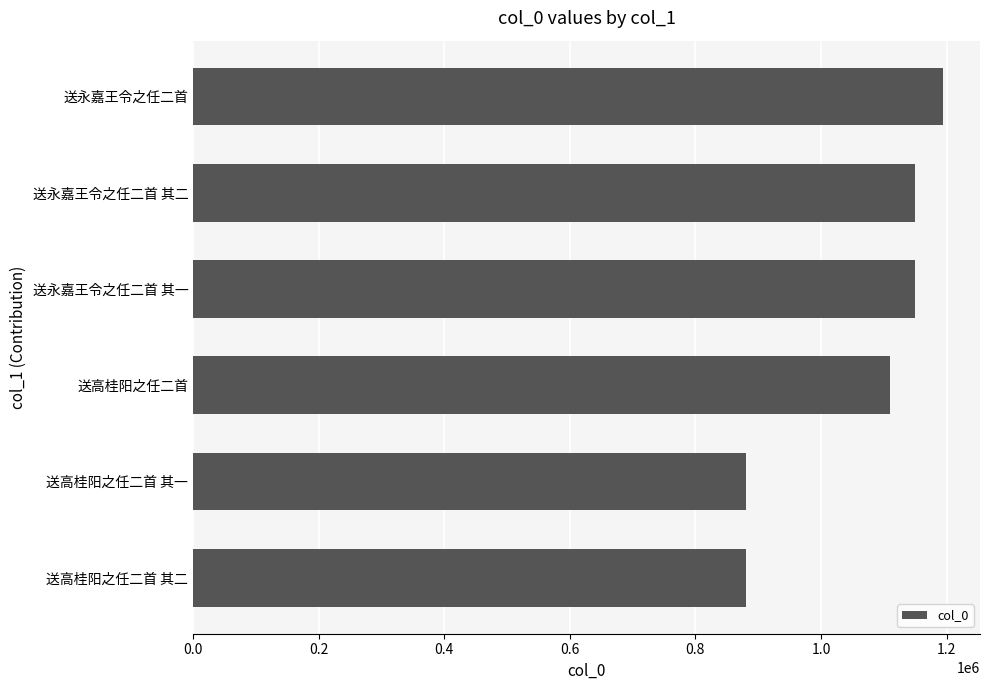

What is the change in value from 送高桂阳之任二首 其一 to 送高桂阳之任二首?

+229418